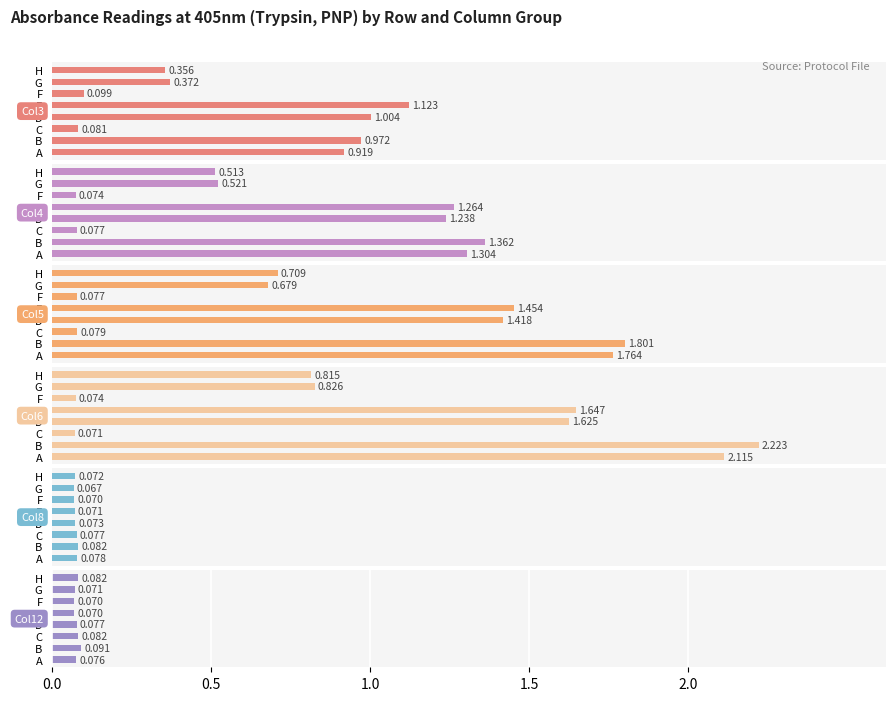

Reading right to left, list all the values displayed in this chart.

Col3: 0.4	0.4	0.1	1.1	1.0	0.1	1.0	0.9
Col4: 0.5	0.5	0.1	1.3	1.2	0.1	1.4	1.3
Col5: 0.7	0.7	0.1	1.5	1.4	0.1	1.8	1.8
Col6: 0.8	0.8	0.1	1.6	1.6	0.1	2.2	2.1
Col8: 0.1	0.1	0.1	0.1	0.1	0.1	0.1	0.1
Col12: 0.1	0.1	0.1	0.1	0.1	0.1	0.1	0.1